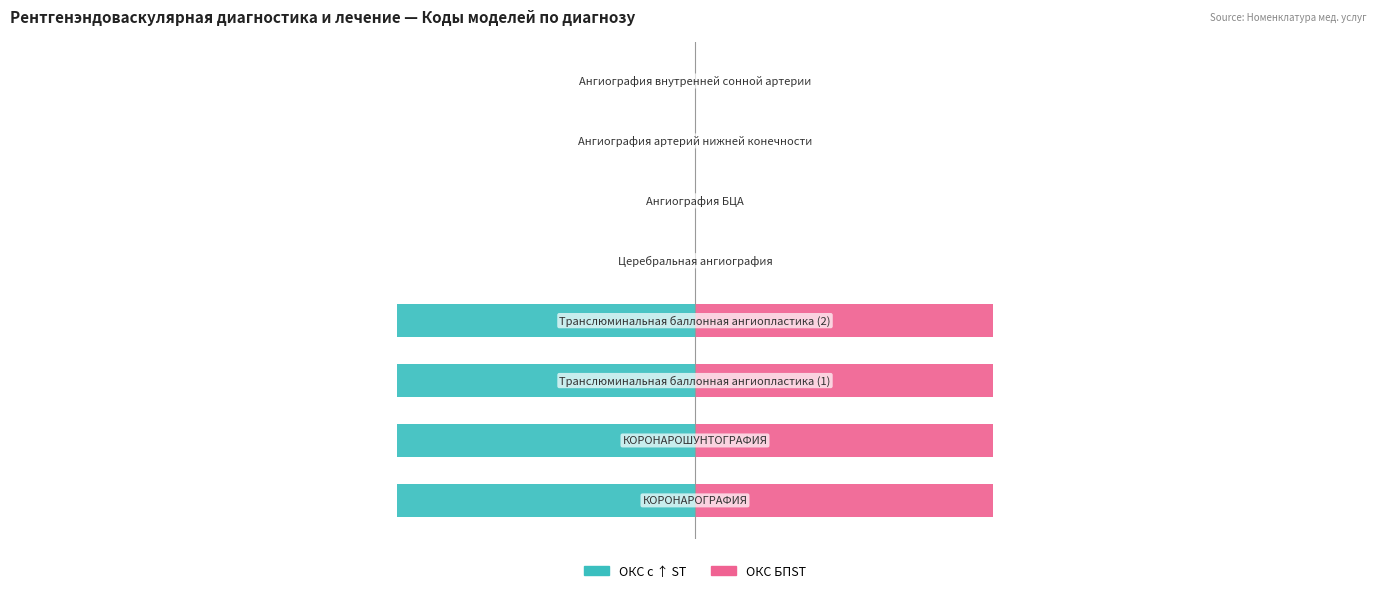

What is the difference between the maximum and second lowest values in the ОКС с ↑ ST series?

50.0